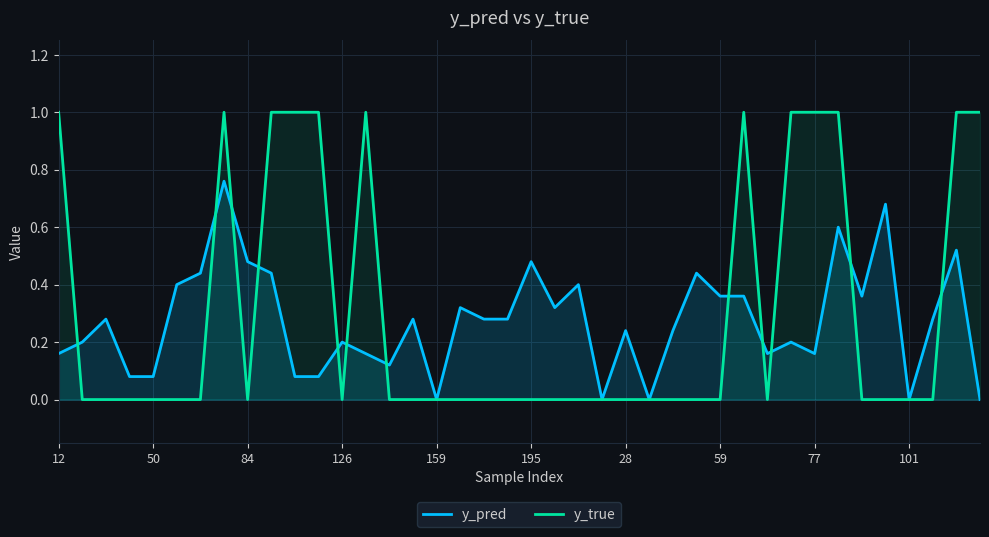

Count the number of data series in this chart.

2